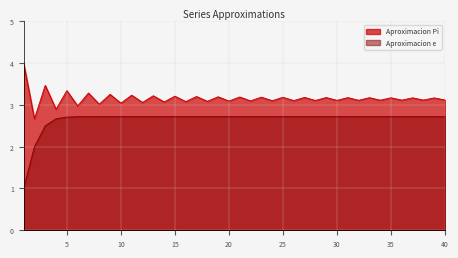

Reading left to right, what are all the values shown in this chart?

Aproximacion Pi: 4.0	2.7	3.5	2.9	3.3	3.0	3.3	3.0	3.3	3.0	3.2	3.1	3.2	3.1	3.2	3.1	3.2	3.1	3.2	3.1	3.2	3.1	3.2	3.1	3.2	3.1	3.2	3.1	3.2	3.1	3.2	3.1	3.2	3.1	3.2	3.1	3.2	3.1	3.2	3.1
Aproximacion e: 1.0	2.0	2.5	2.7	2.7	2.7	2.7	2.7	2.7	2.7	2.7	2.7	2.7	2.7	2.7	2.7	2.7	2.7	2.7	2.7	2.7	2.7	2.7	2.7	2.7	2.7	2.7	2.7	2.7	2.7	2.7	2.7	2.7	2.7	2.7	2.7	2.7	2.7	2.7	2.7